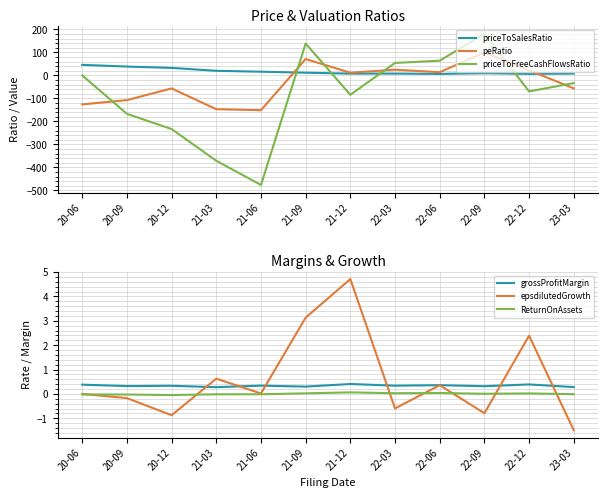

At which category does grossProfitMargin reach its first local peak?

20-12